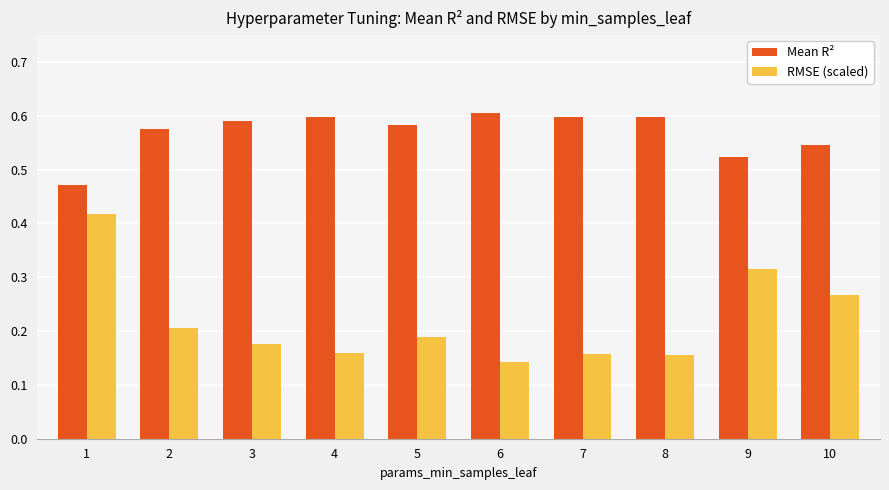

How many bars are there in each group?

2